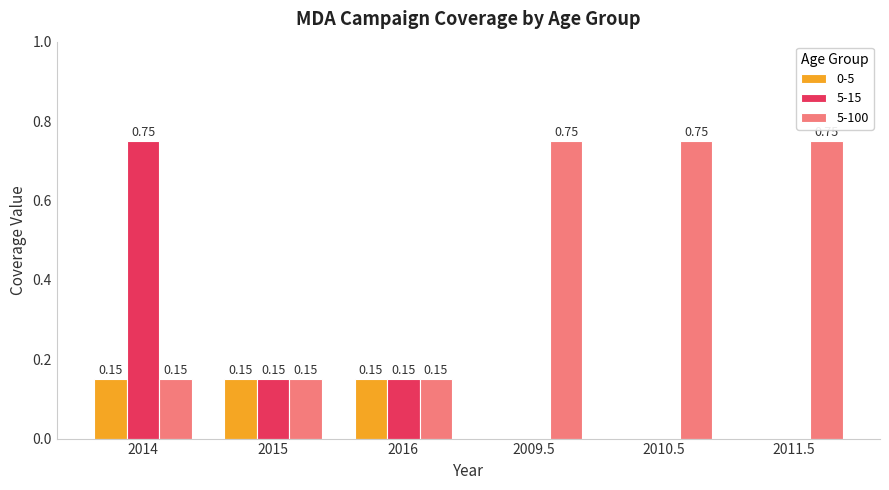

How many 0-5 values are between 0 and 1?

6